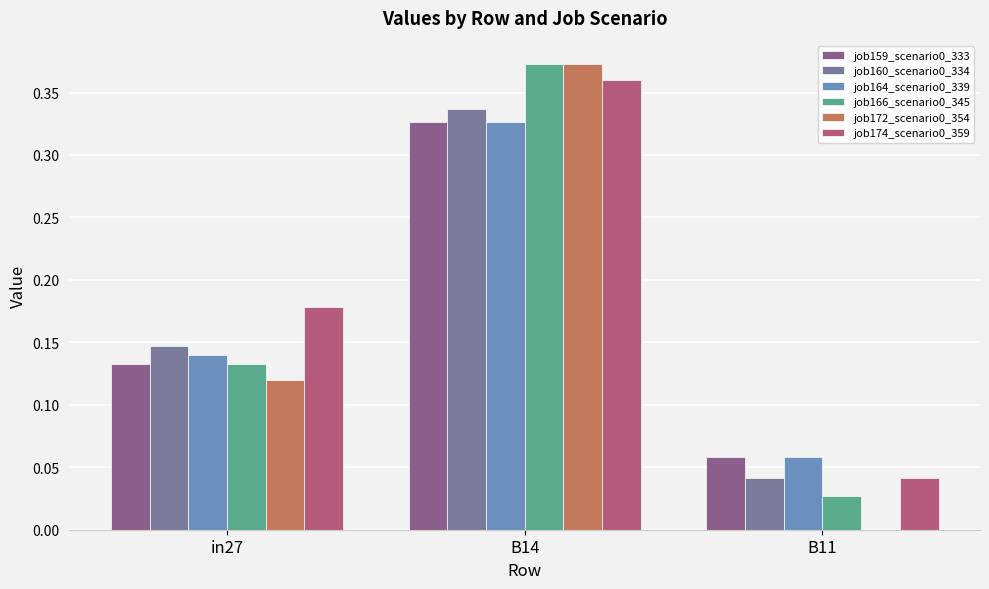

Reading left to right, transcribe all the data shown in this chart.

job159_scenario0_333: in27=0.1	B14=0.3	B11=0.1
job160_scenario0_334: in27=0.1	B14=0.3	B11=0.0
job164_scenario0_339: in27=0.1	B14=0.3	B11=0.1
job166_scenario0_345: in27=0.1	B14=0.4	B11=0.0
job172_scenario0_354: in27=0.1	B14=0.4	B11=0.0
job174_scenario0_359: in27=0.2	B14=0.4	B11=0.0